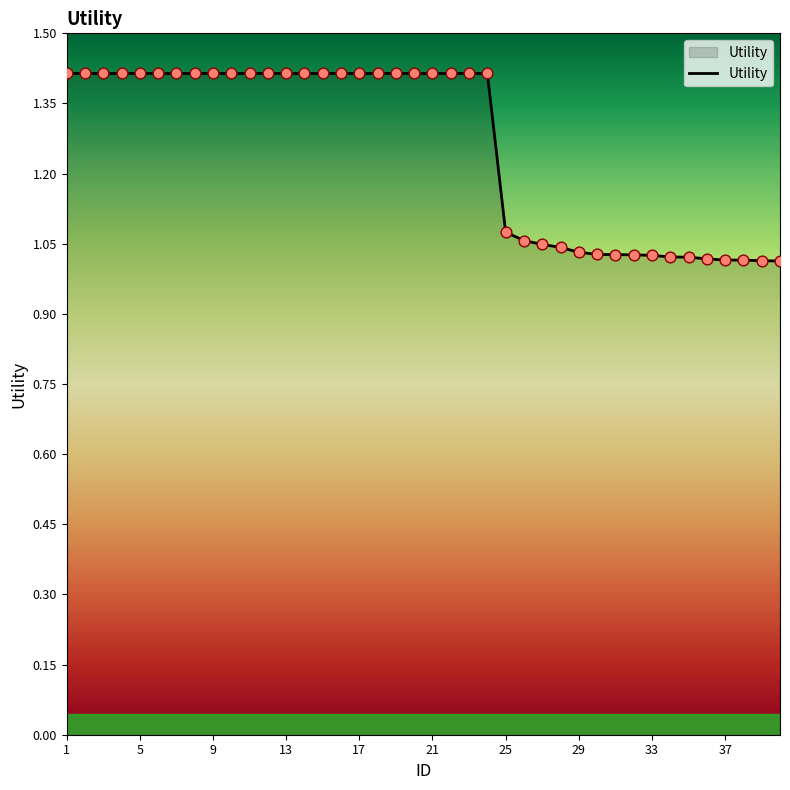

What is the difference between the maximum and minimum values?

0.4